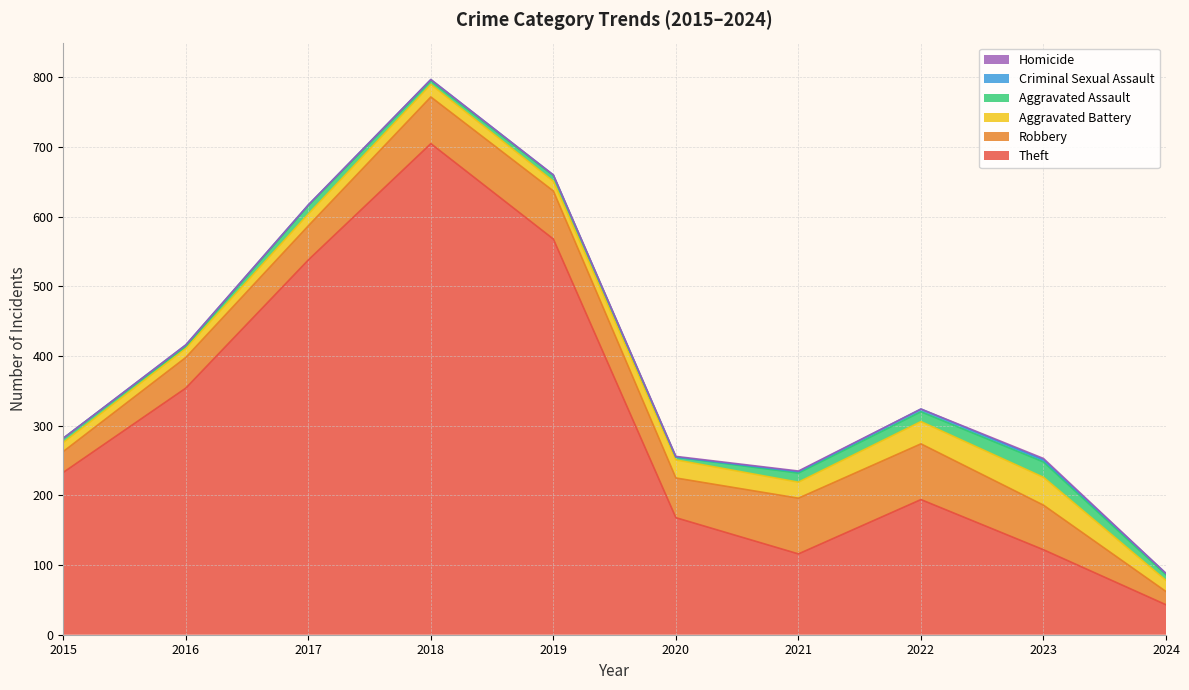

Does the chart have visible grid lines?

Yes